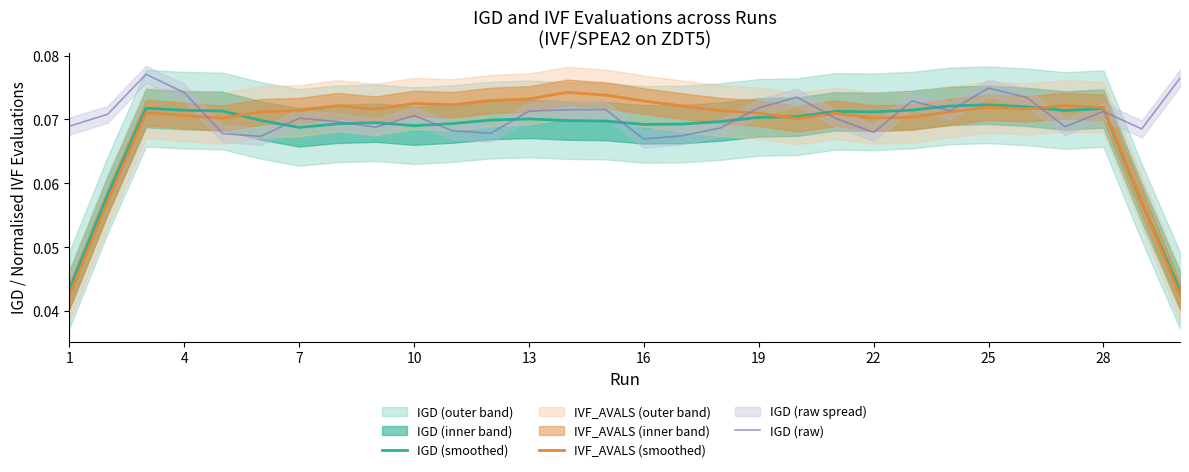

True or false: IGD (raw) has a value of 0.1 at 13.

False